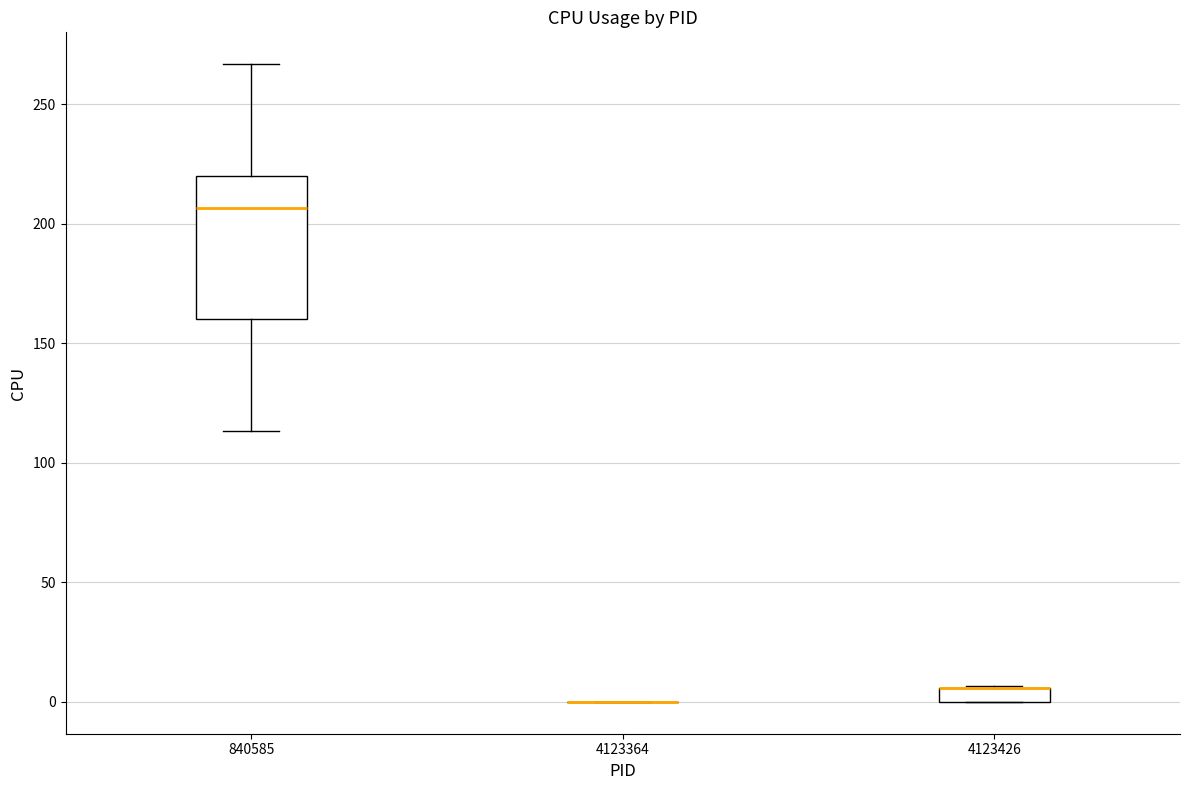

Which box is the tallest, from its lower edge to its upper edge?

840585